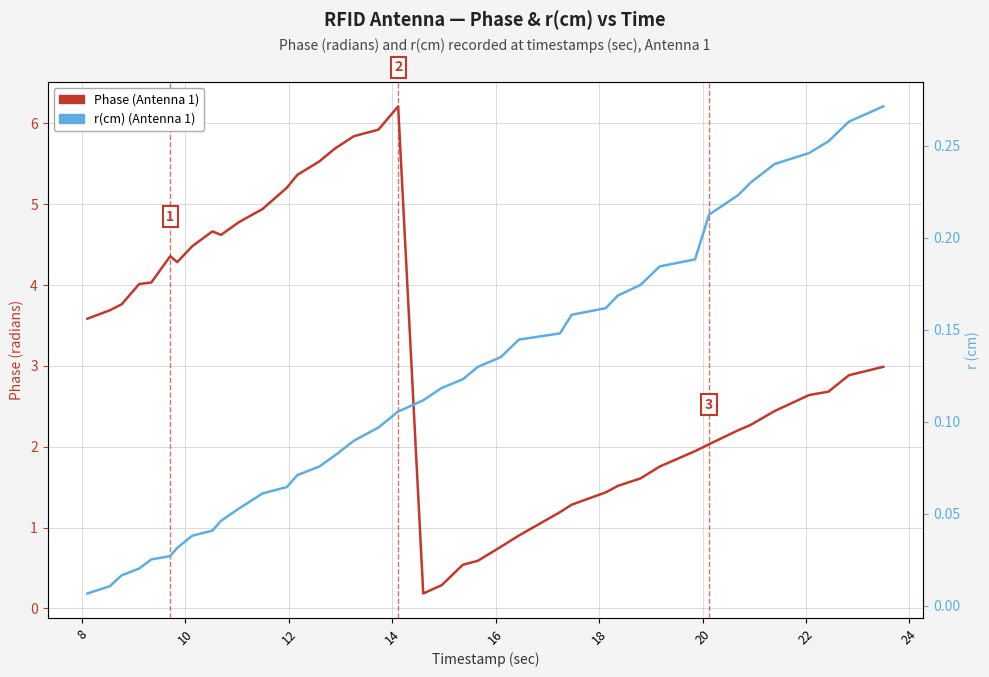

Which series has the largest total across all categories?

Phase (Antenna 1)